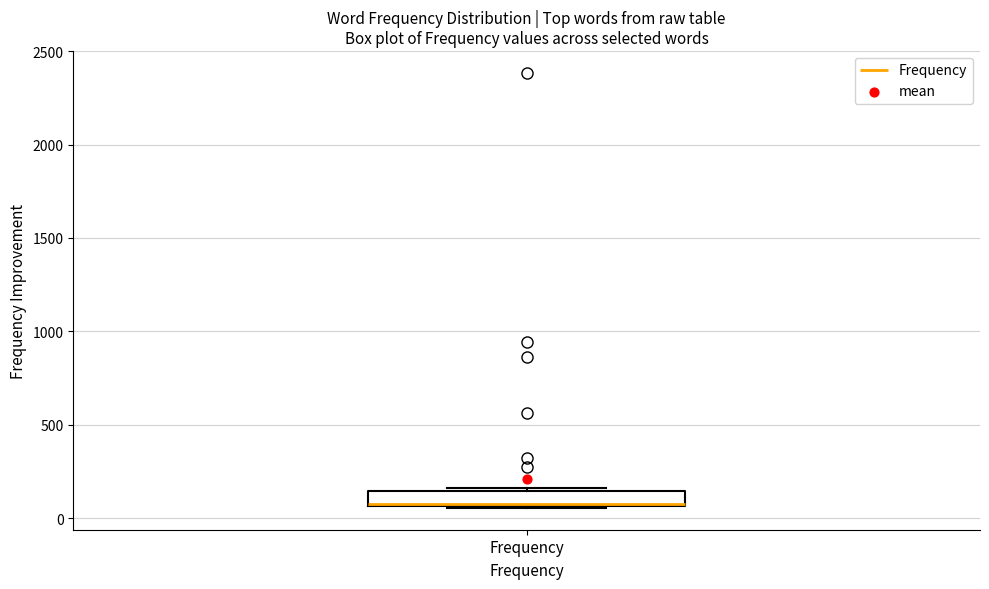

Read this box plot against the y-axis: the position of the median line, the range covered by the box, and the ends of both whiskers. The values are not printed on the chart, so give them approximately, as read against the axis.

median 100, box 50 to 150, whiskers 50 to 150